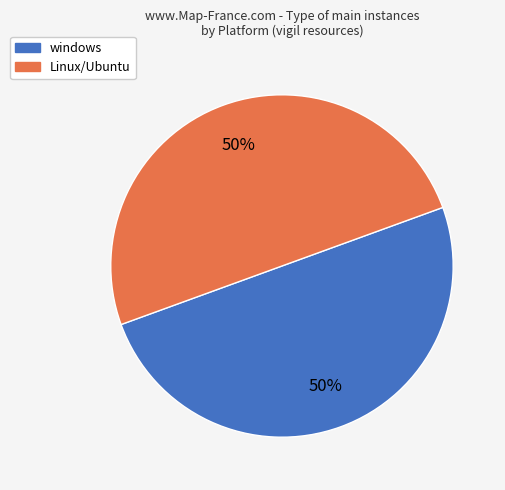

Count the number of slices in the pie.

2